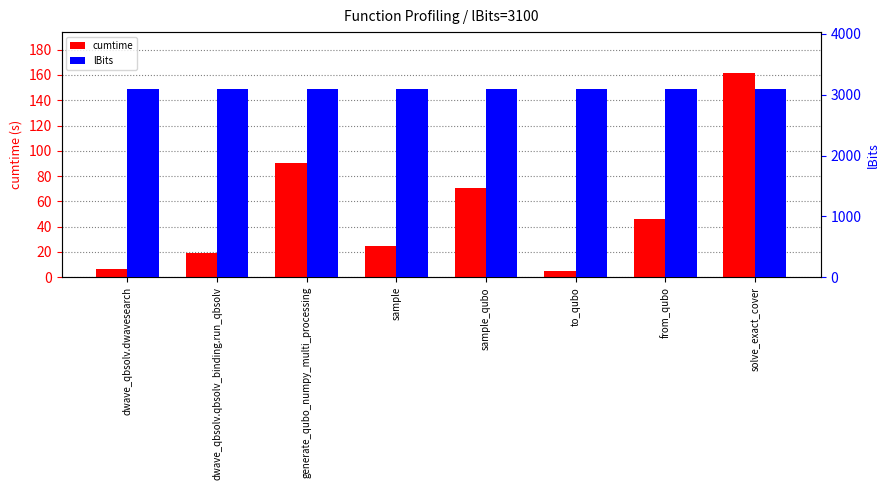

What is the difference between the highest and lowest values at dwave_qbsolv.dwavesearch?

3093.2